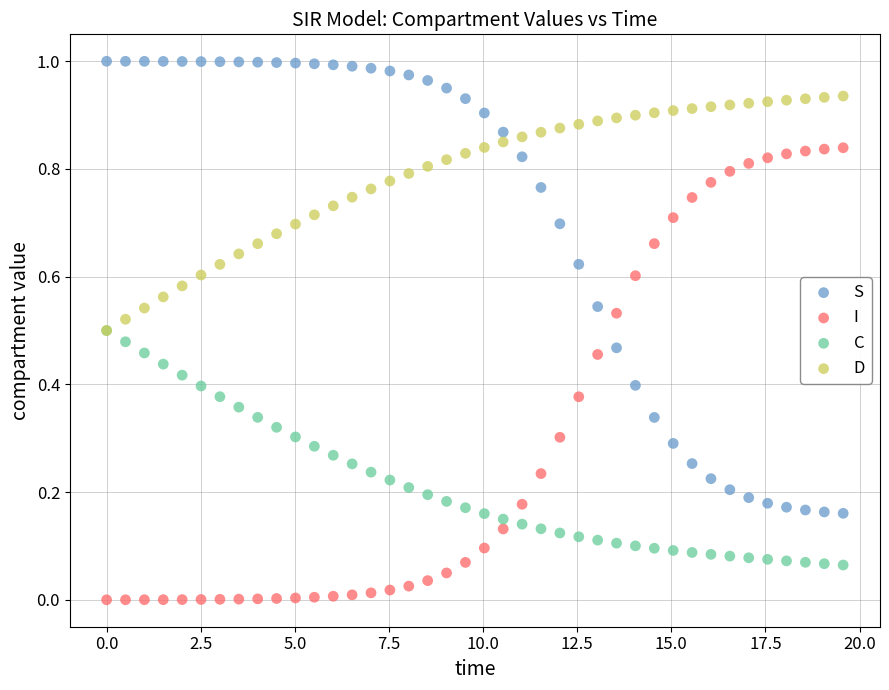

What are all the series names shown in the legend?

S, I, C, D